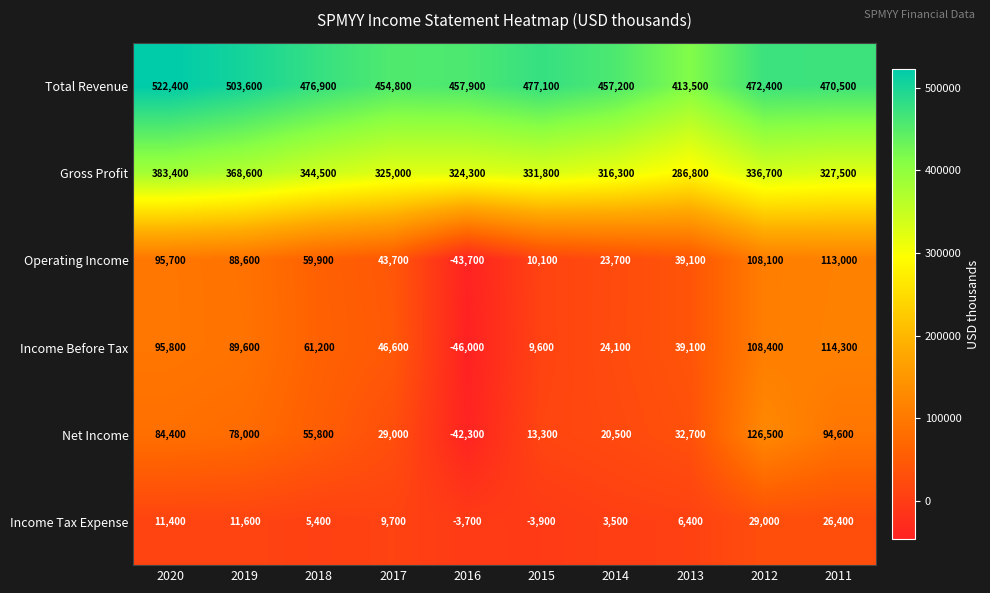

What is the spread (max minus min) of values at 2014?

453700